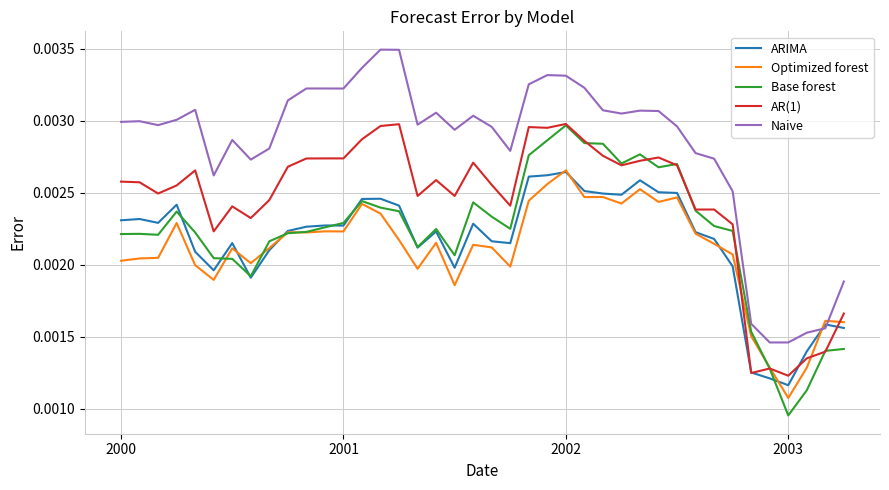

Which series has the largest total across all categories?

Naive